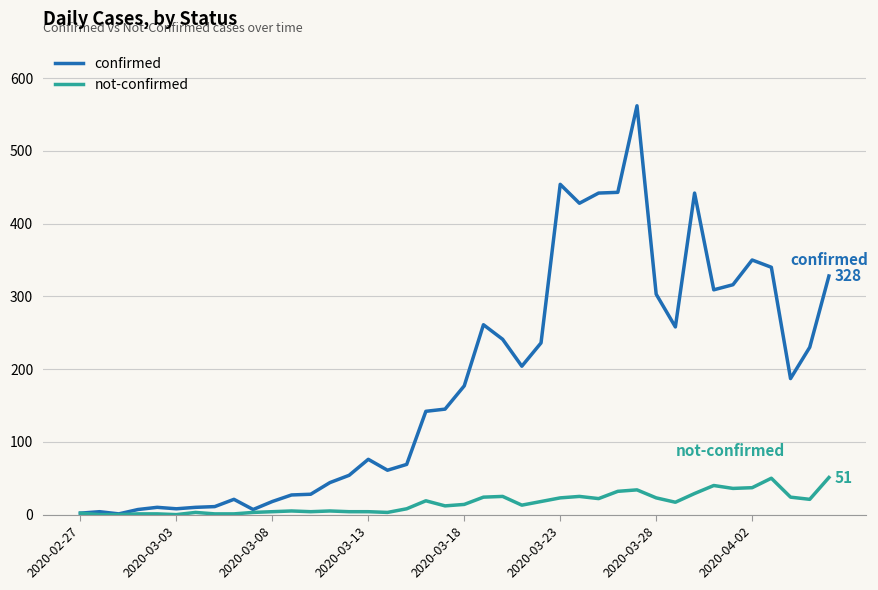

What is the difference between the second highest and second lowest values in the confirmed series?

452